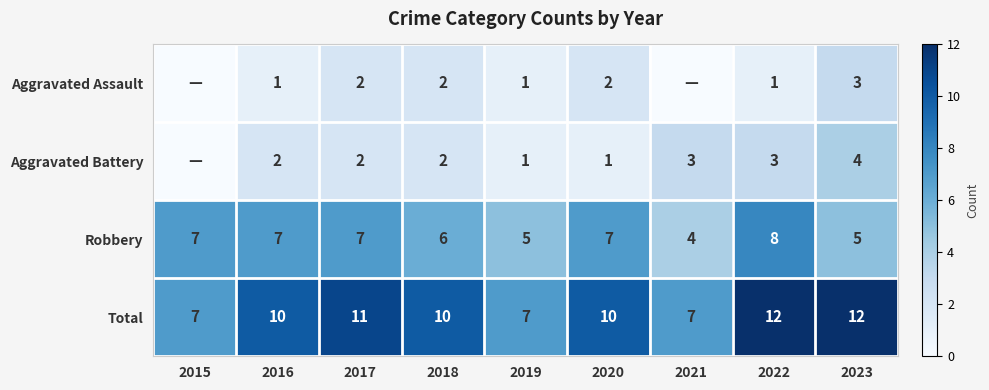

The value of Total at 2022 is 5. True or false?

False